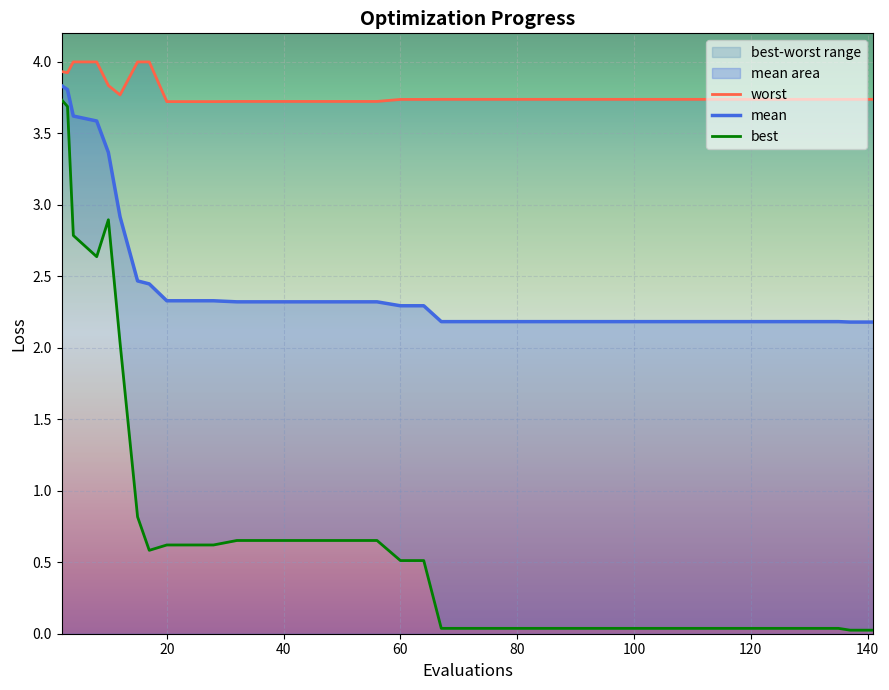

List the series in order of their overall mean, lowest first.

best, mean, worst